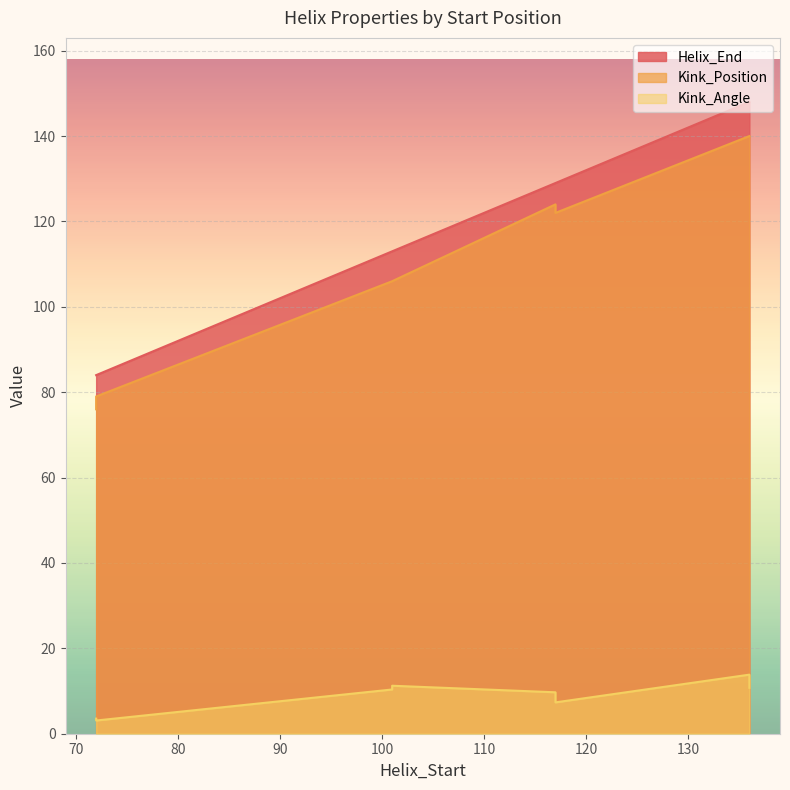

What is the label of the 1st point from the right?

136